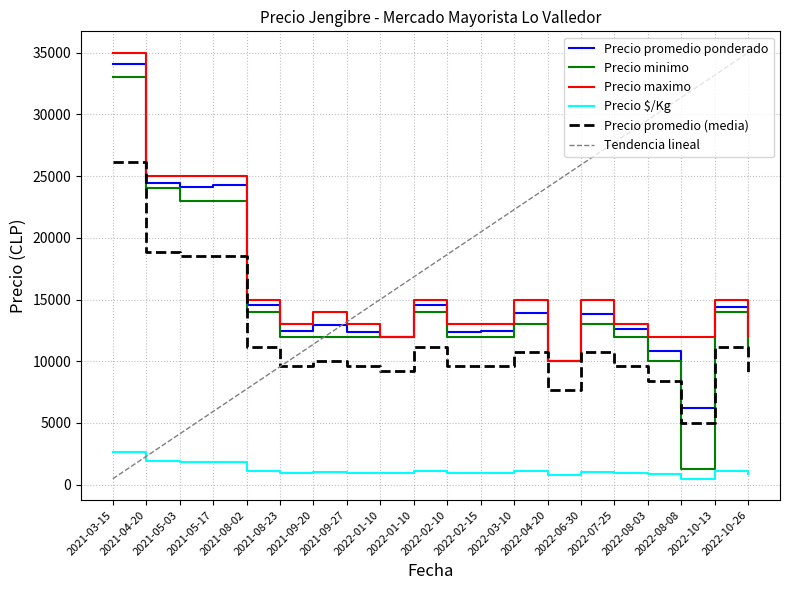

Where is the first local maximum for Precio $/Kg?

2021-05-17